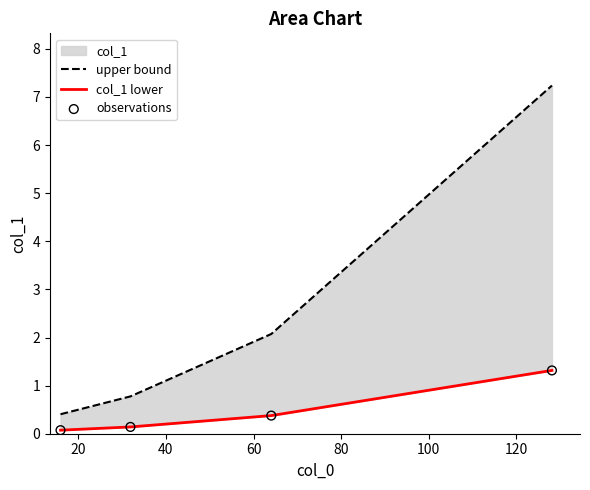

Which series has the largest total across all categories?

upper bound